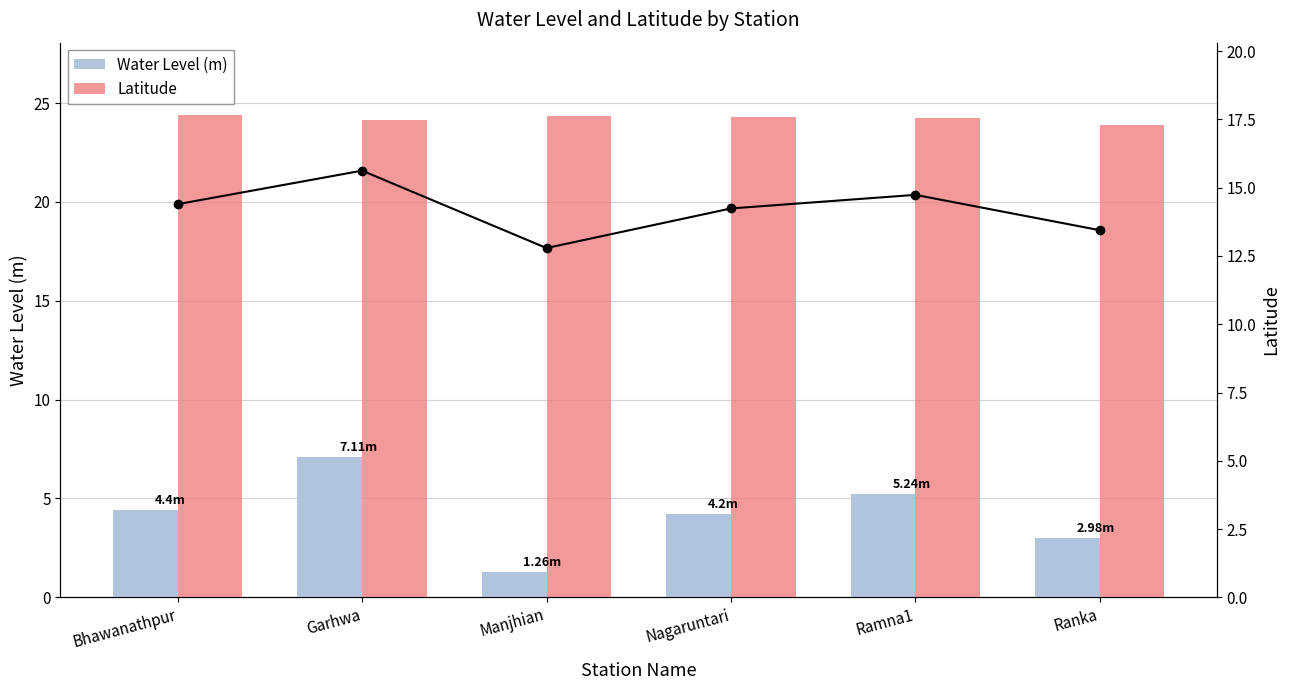

Read the Avg (WL+Lat)/2 value at Manjhian.

12.8